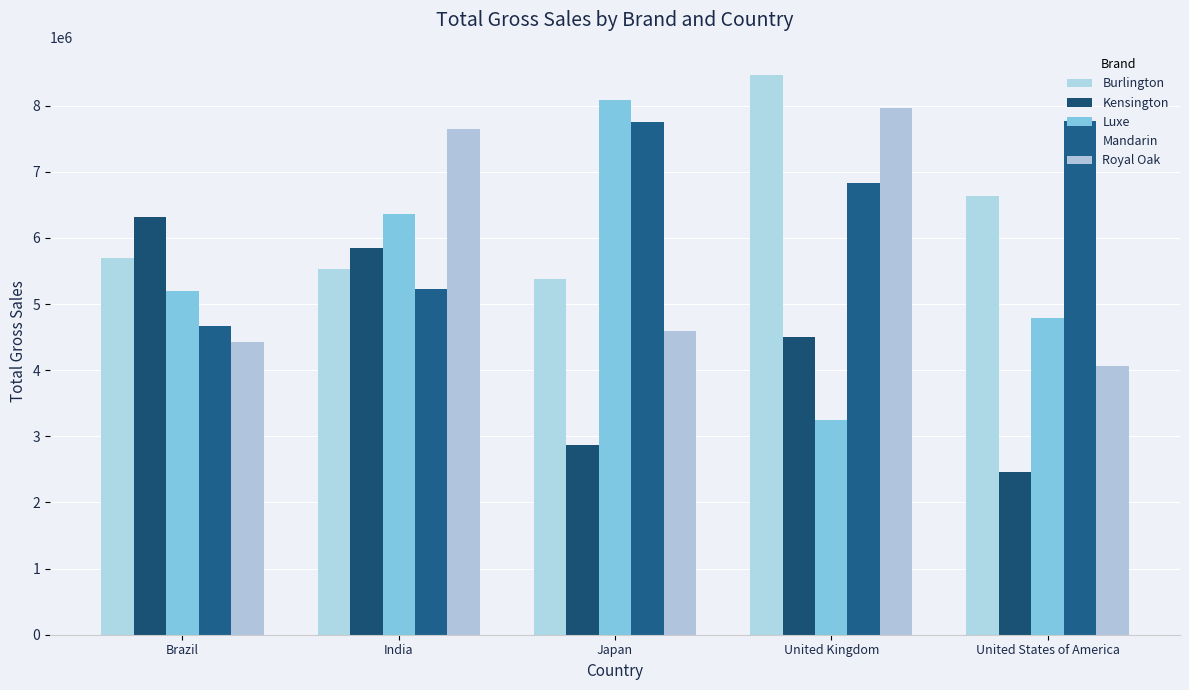

Reading left to right, list all the values displayed in this chart.

Burlington: Brazil=5701656	India=5528994	Japan=5370794	United Kingdom=8464938	United States of America=6639946
Kensington: Brazil=6316442	India=5846278	Japan=2875730	United Kingdom=4495387	United States of America=2459521
Luxe: Brazil=5198824	India=6361423	Japan=8091658	United Kingdom=3252348	United States of America=4788431
Mandarin: Brazil=4672066	India=5234138	Japan=7746527	United Kingdom=6822231	United States of America=7768900
Royal Oak: Brazil=4427780	India=7648841	Japan=4598472	United Kingdom=7962578	United States of America=4061069